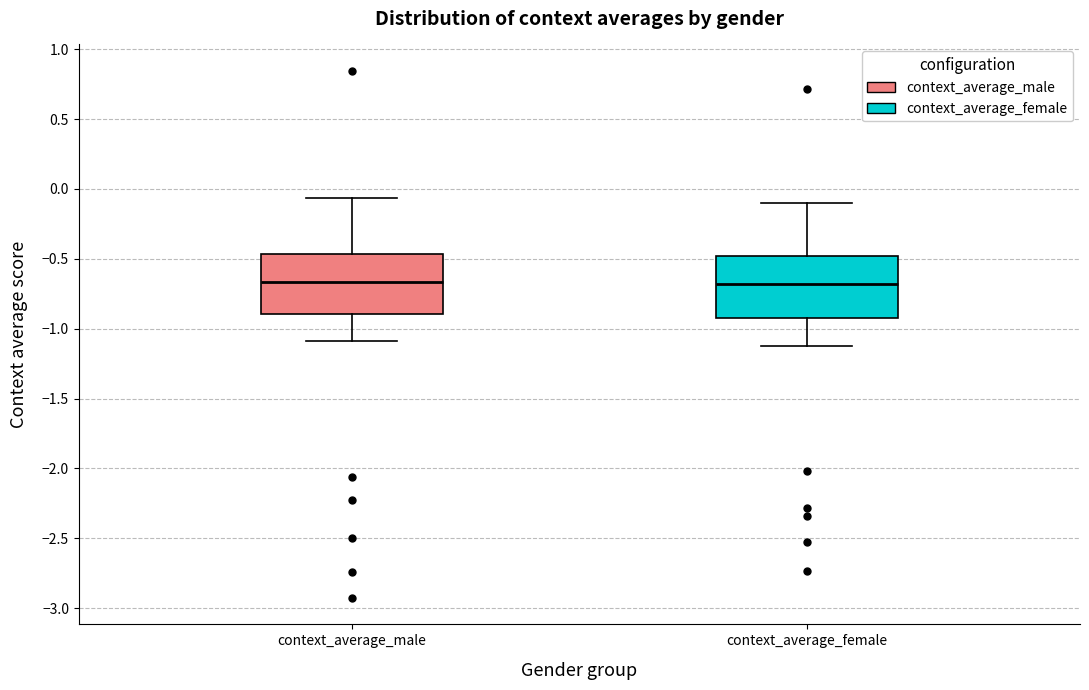

Where does the lower whisker of the box for context_average_male end on the y-axis? The values are not printed on the chart, so give them approximately, as read against the axis.

-1.10